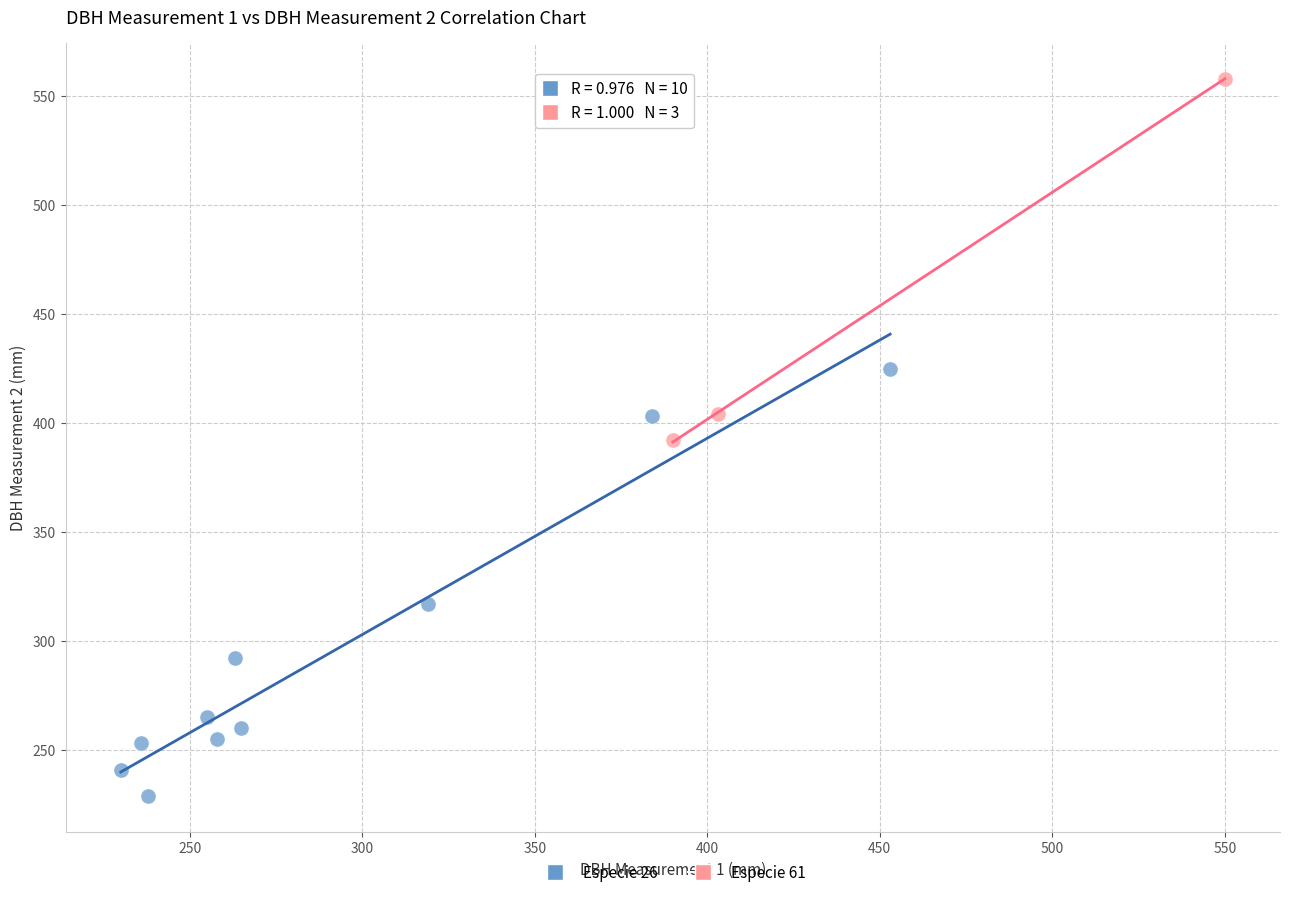

Which series contains the highest Y value?

Especie 61